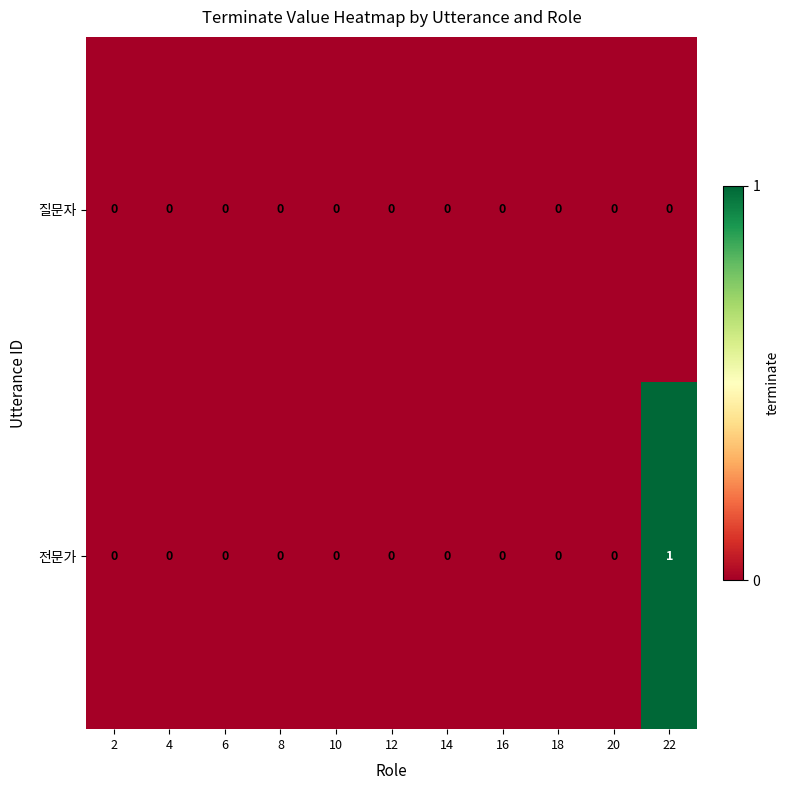

Which series has the widest spread of values?

전문가